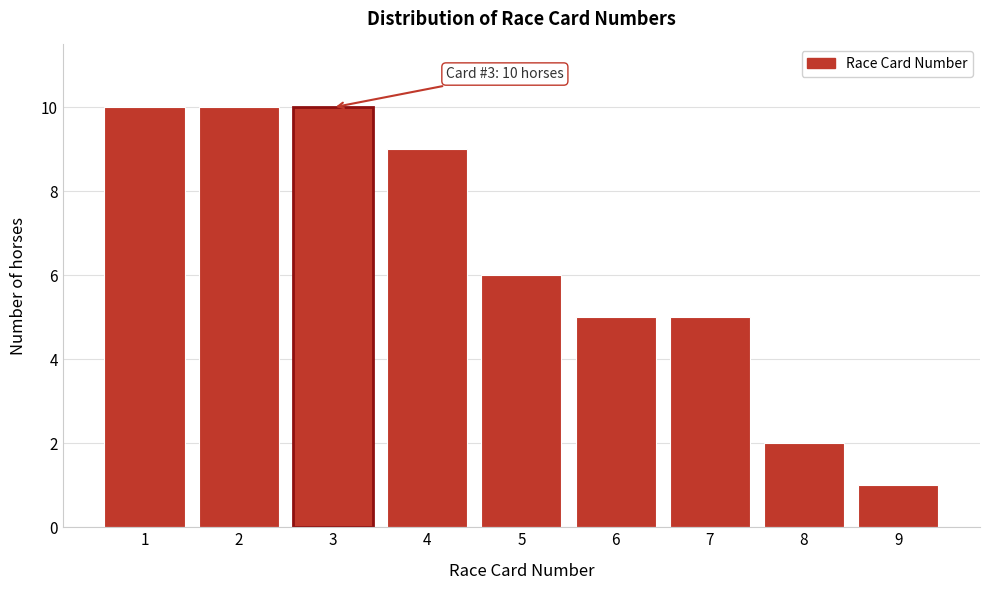

Reading left to right, extract all data points from this chart.

1=10	2=10	3=10	4=9	5=6	6=5	7=5	8=2	9=1